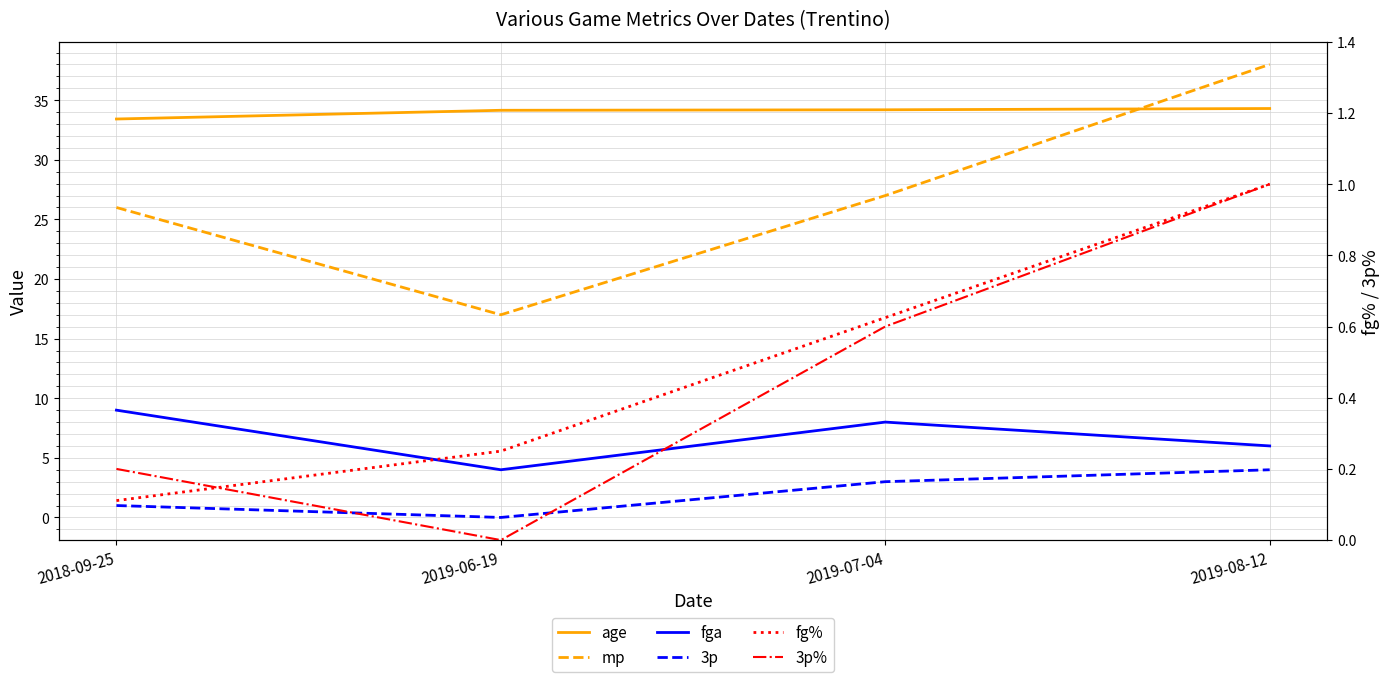

The age series shows 34.2 at 2019-07-04. True or false?

True